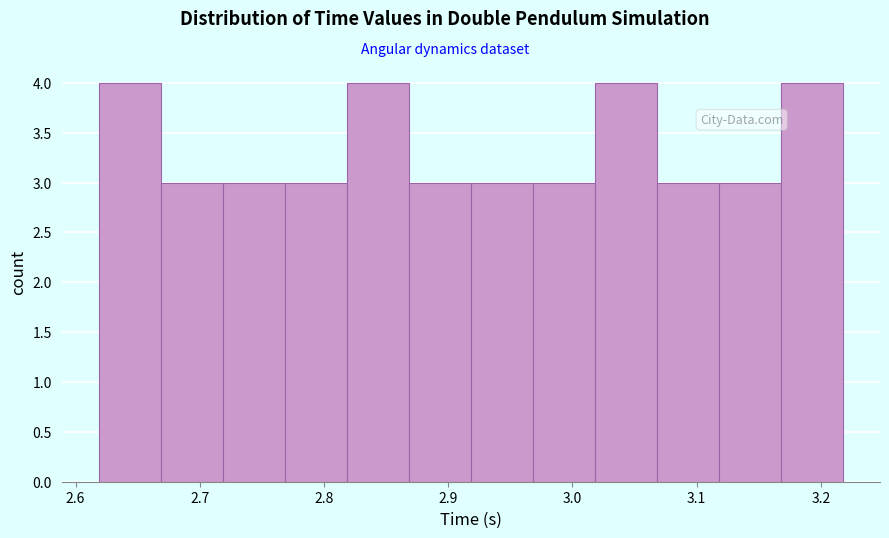

Reading left to right, transcribe this chart: for each bar, give the range it covers on the x-axis and its height. Neither the bar edges nor the heights are printed on the chart, so give them approximately, as read against the axes.

2.62 to 2.67: 4
2.67 to 2.72: 3
2.72 to 2.77: 3
2.77 to 2.82: 3
2.82 to 2.87: 4
2.87 to 2.92: 3
2.92 to 2.97: 3
2.97 to 3.02: 3
3.02 to 3.07: 4
3.07 to 3.12: 3
3.12 to 3.17: 3
3.17 to 3.22: 4